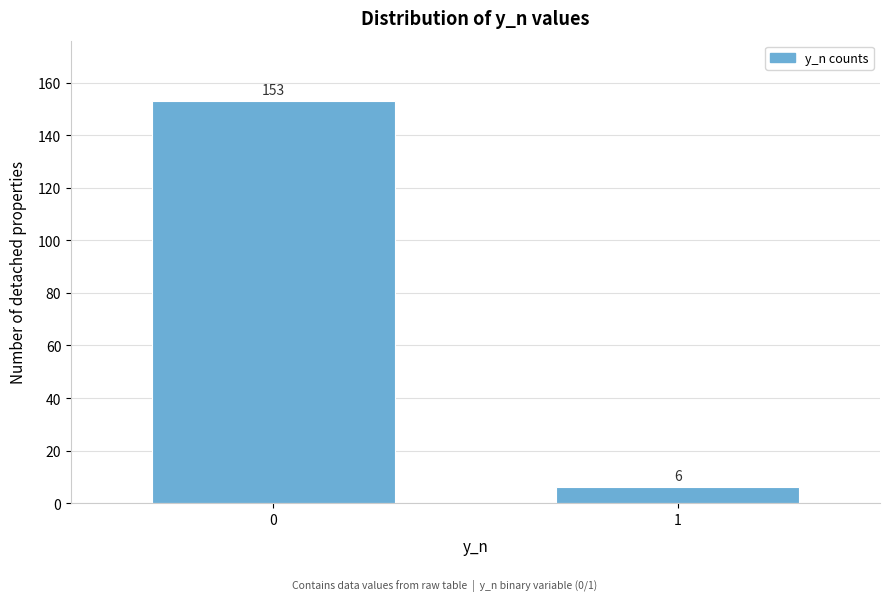

Reading left to right, list all the values displayed in this chart.

0=153	1=6